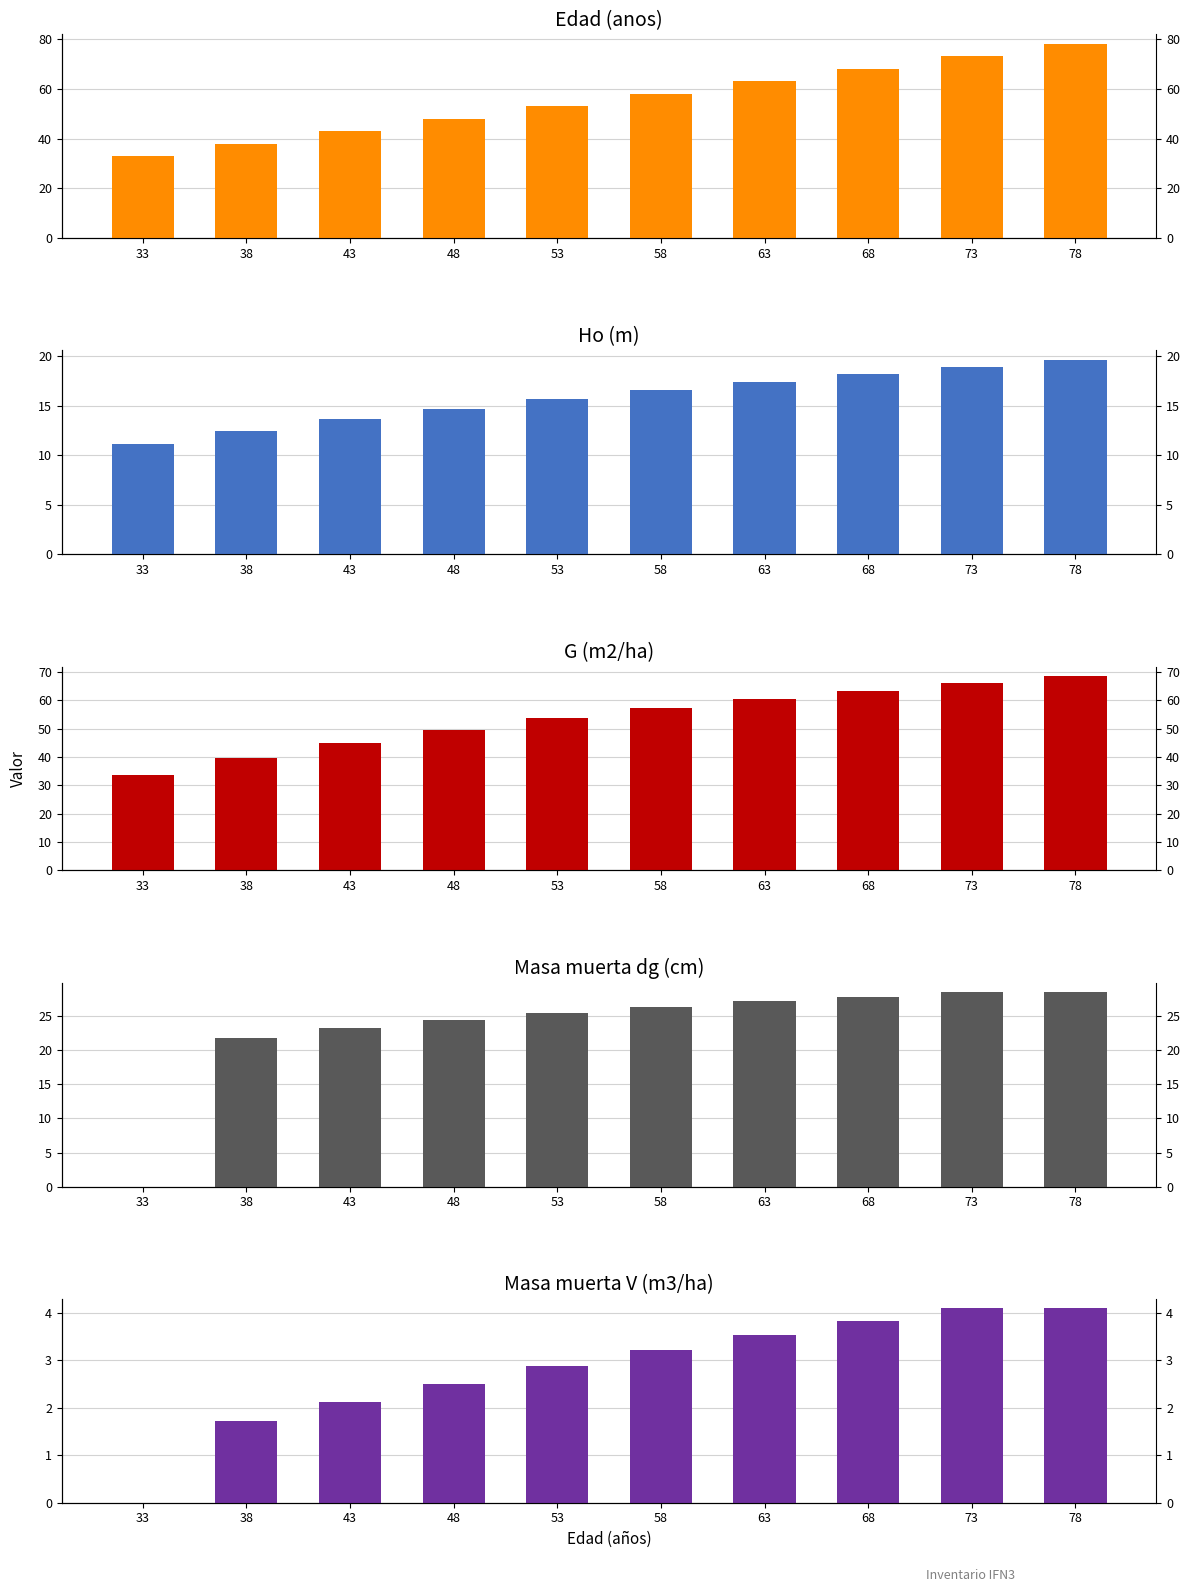

What is the difference between the highest and lowest values at 68?

64.2